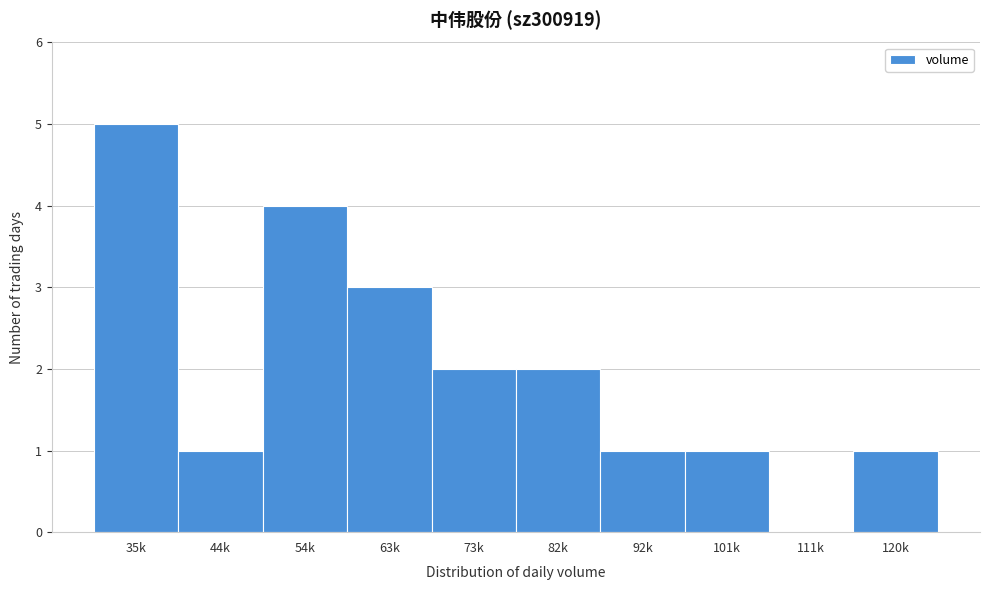

Reading left to right, extract all data points from this chart.

35k=5	44k=1	54k=4	63k=3	73k=2	82k=2	92k=1	101k=1	111k=0	120k=1